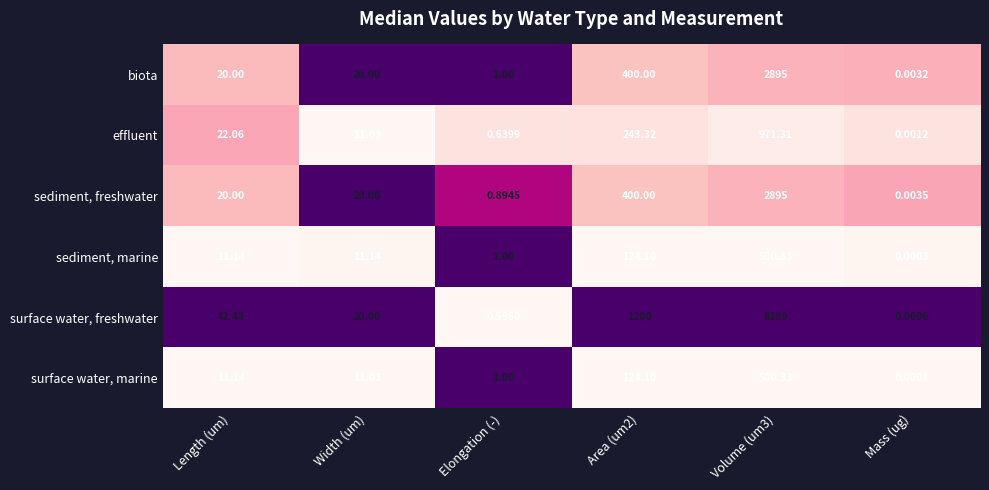

Where does the sediment, marine series first go above 11?

Length (um)